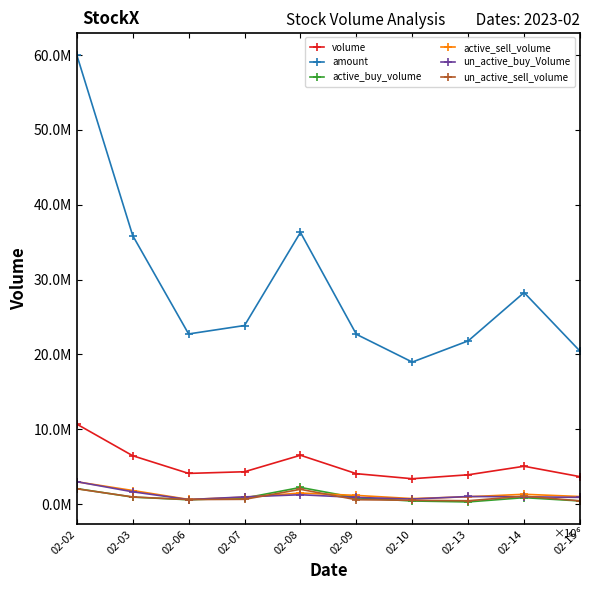

Where does the active_sell_volume series first go above 1193900?

02-02